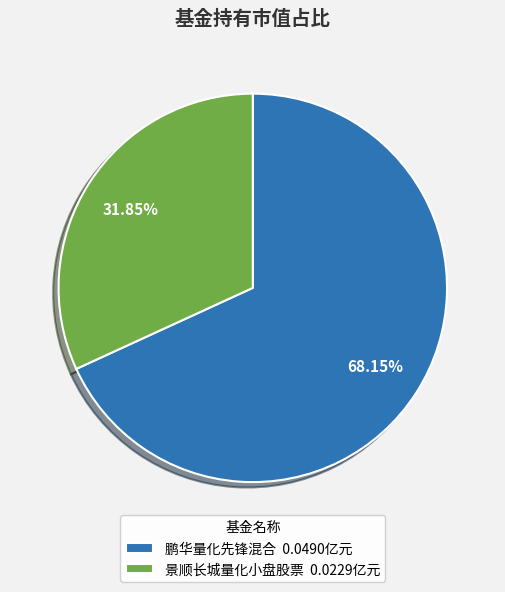

Is the sum of 景顺长城量化小盘股票 and 鹏华量化先锋混合 greater than half?

Yes